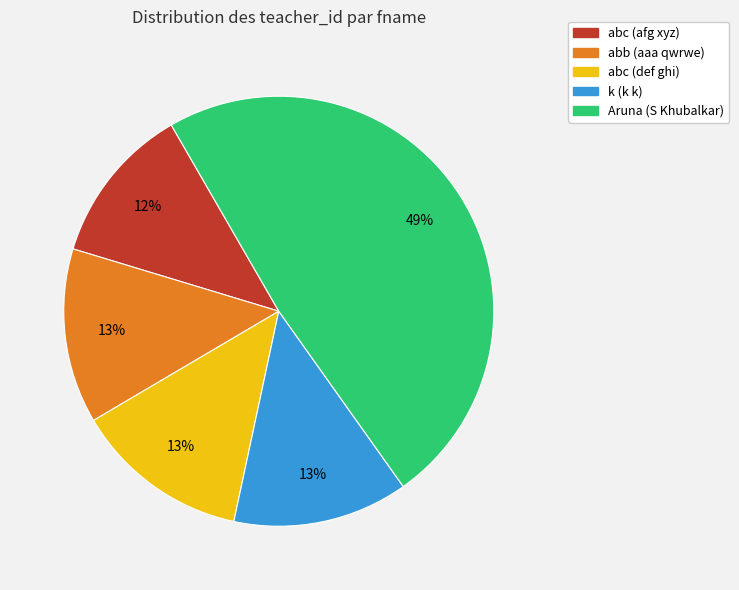

To the nearest percent, what is the difference between the largest and smallest slice percentages?

37%